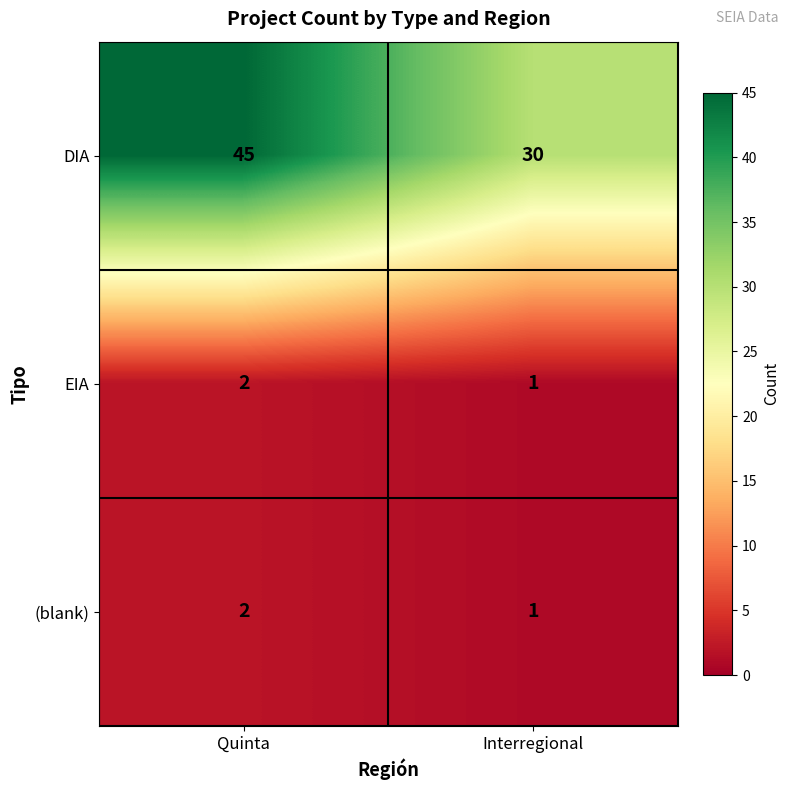

The DIA series shows 30 at Interregional. True or false?

True